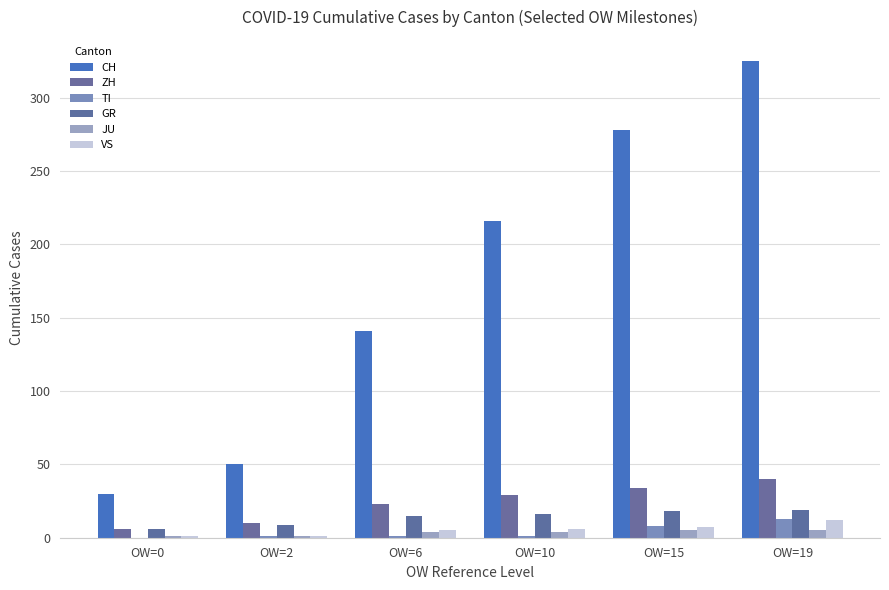

Where is TI nearest to the value 6?

OW=15